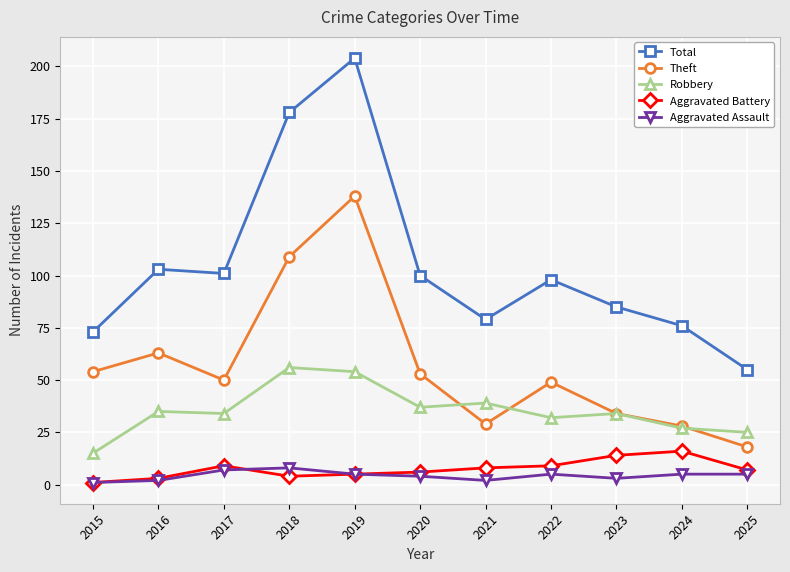

Rank the series at 2020 from lowest to highest value.

Aggravated Assault, Aggravated Battery, Robbery, Theft, Total